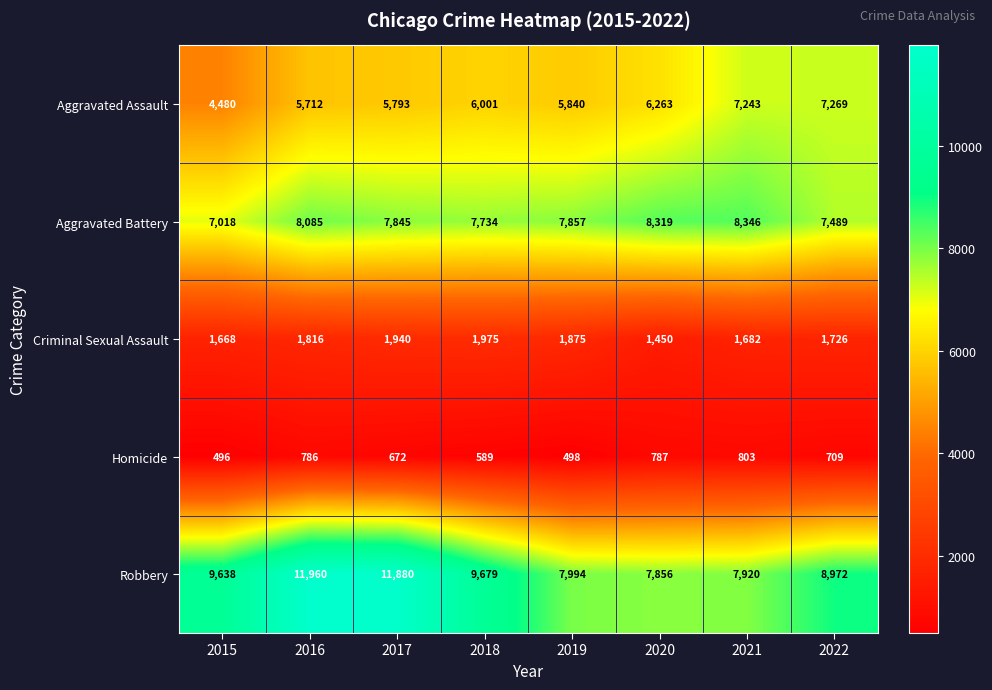

What is the difference between the Criminal Sexual Assault values at 2016 and 2021?

134